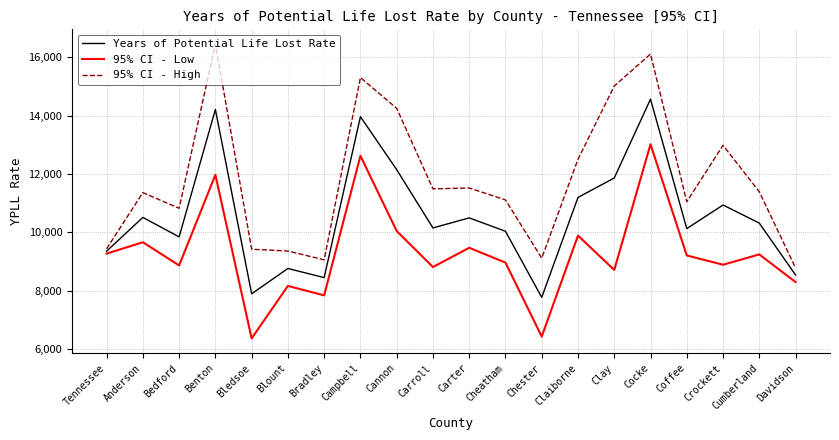

Is it true that Years of Potential Life Lost Rate equals 9846.4 at Bedford?

True